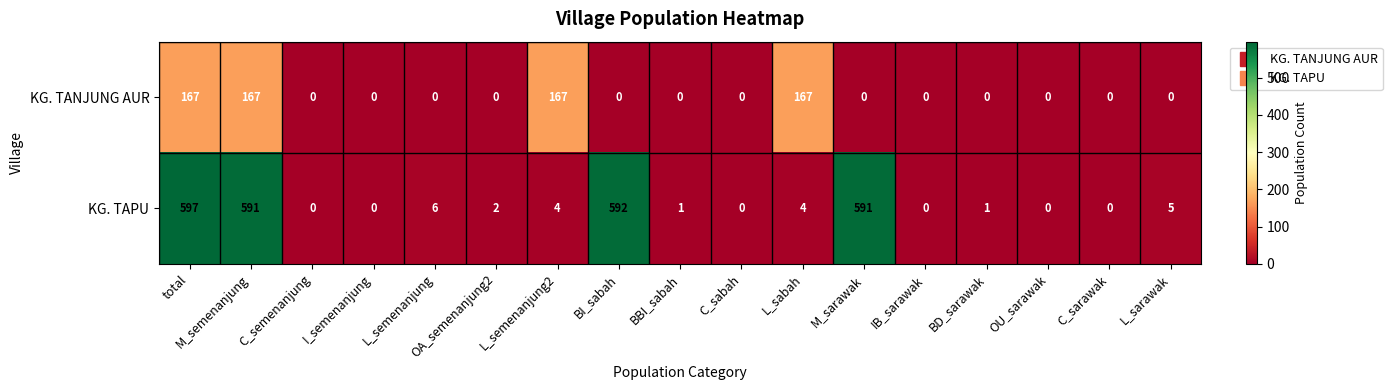

Which category has the highest value across all series?

total